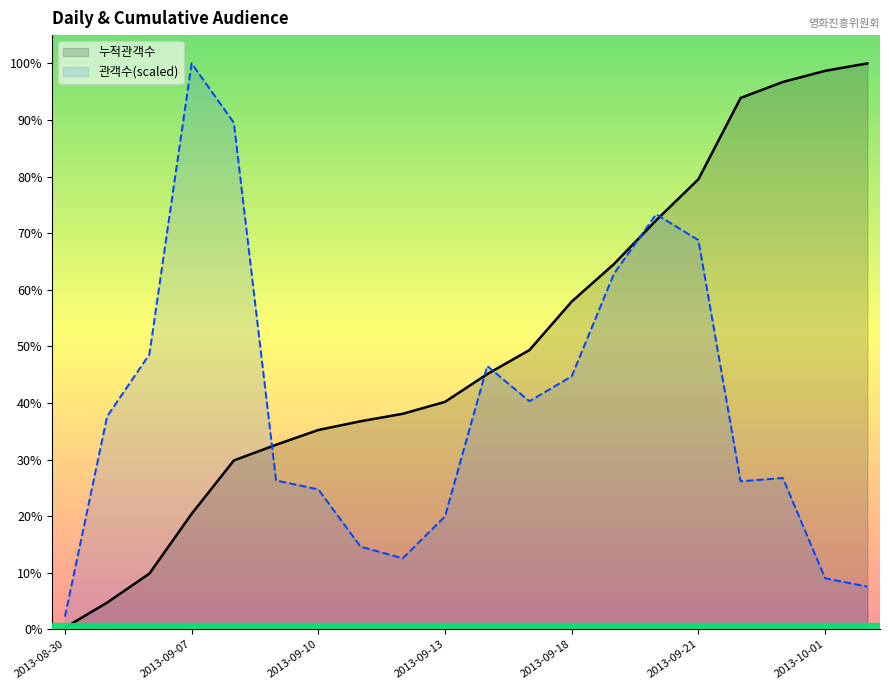

Reading left to right, list all the values displayed in this chart.

누적관객수: 9854.0	158428.0	330322.0	684209.0	1001007.0	1094078.0	1181601.0	1233312.0	1277741.0	1348348.0	1512974.0	1655600.0	1942759.0	2165098.0	2424626.0	2668001.0	3150027.0	3244678.0	3310790.0	3354721.0
관객수(scaled): 75192.5	1262033.8	1629493.1	3354721.0	3003130.7	882279.5	829686.4	490201.6	421170.9	669328.9	1560595.0	1352043.0	1499925.4	2107693.5	2460231.7	2307107.1	877406.9	897257.3	302504.8	253561.4